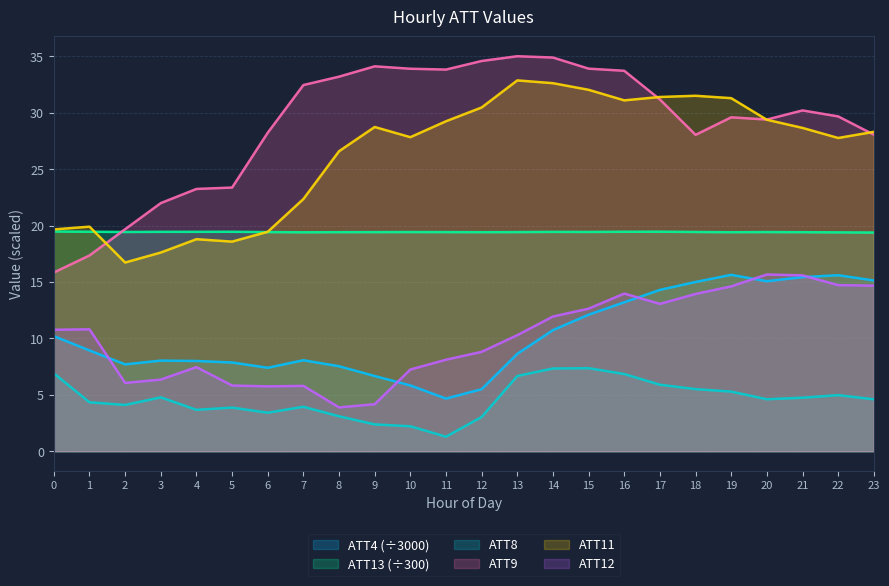

List the labels in order of ATT13 value, smallest first.

23, 22, 7, 19, 21, 12, 8, 9, 11, 13, 6, 10, 20, 2, 18, 15, 14, 3, 4, 5, 16, 1, 17, 0